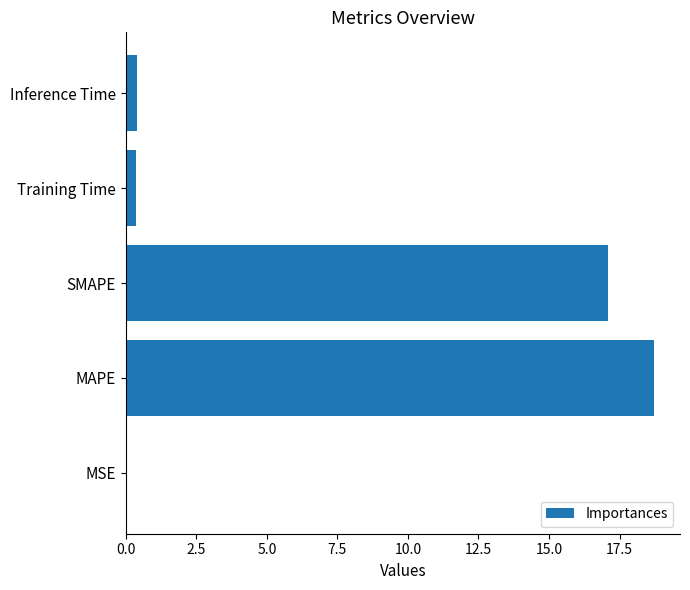

What is the sum of the values at MAPE and Inference Time?

19.1